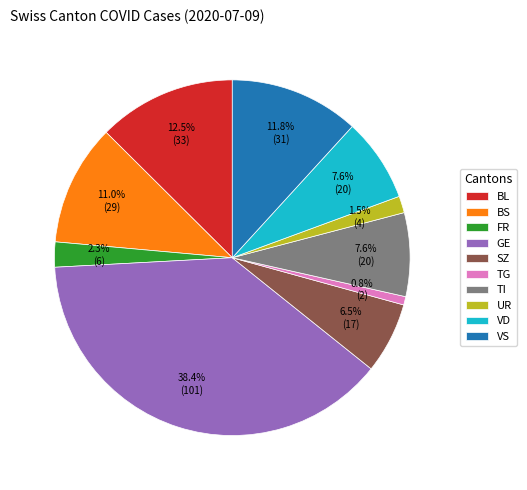

To the nearest percent, what is the difference between the largest and smallest slice percentages?

38%